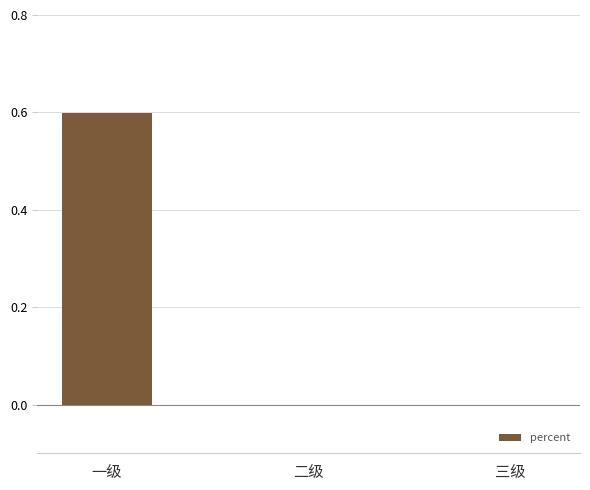

Which has a higher value, 二级 or 一级?

一级